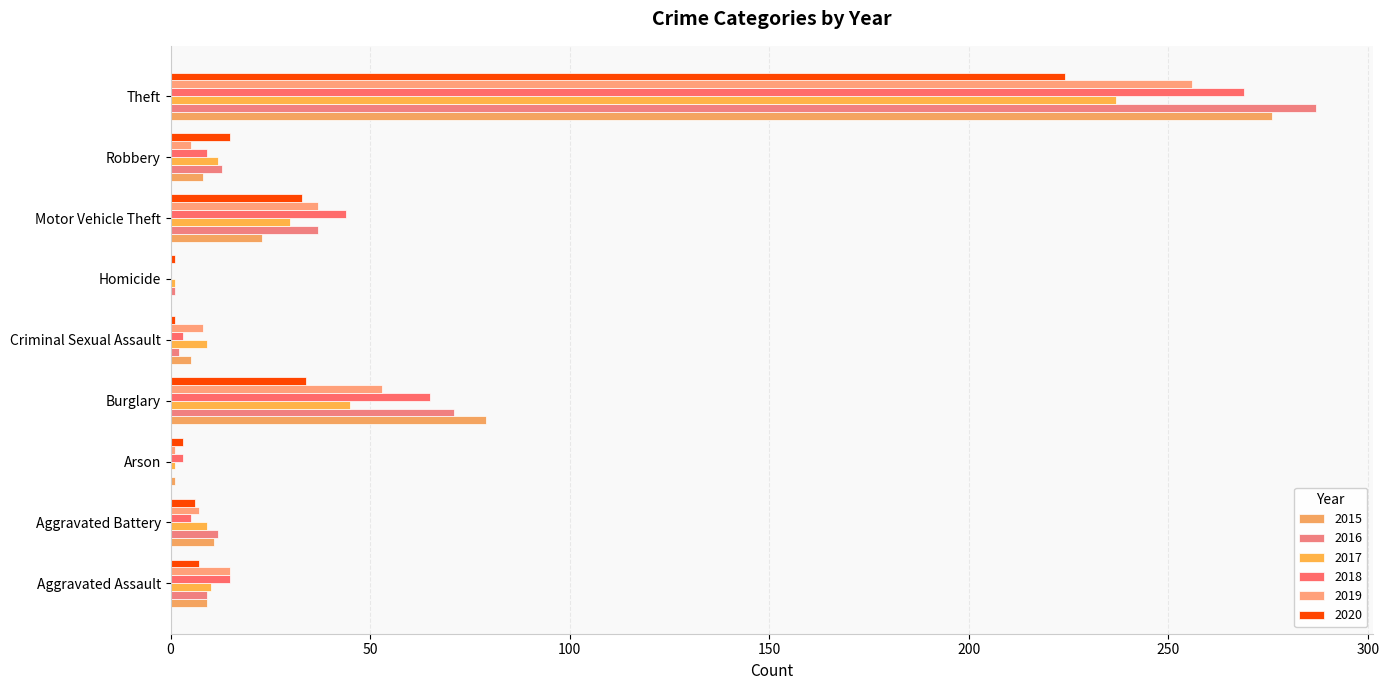

Count the number of categories in the chart.

9